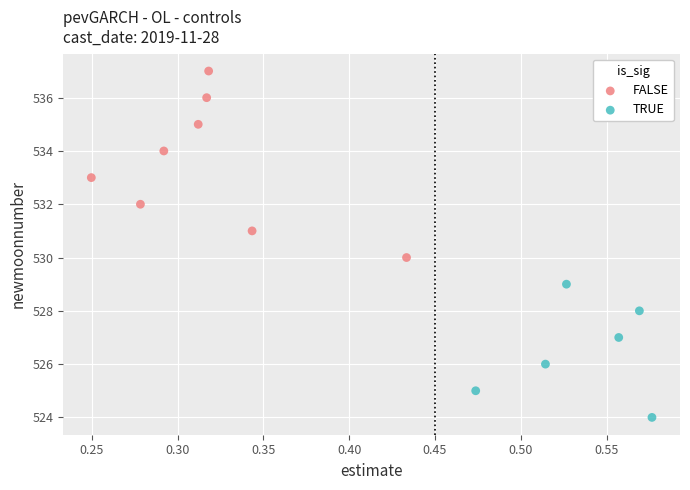

Which series reaches the maximum Y coordinate?

FALSE